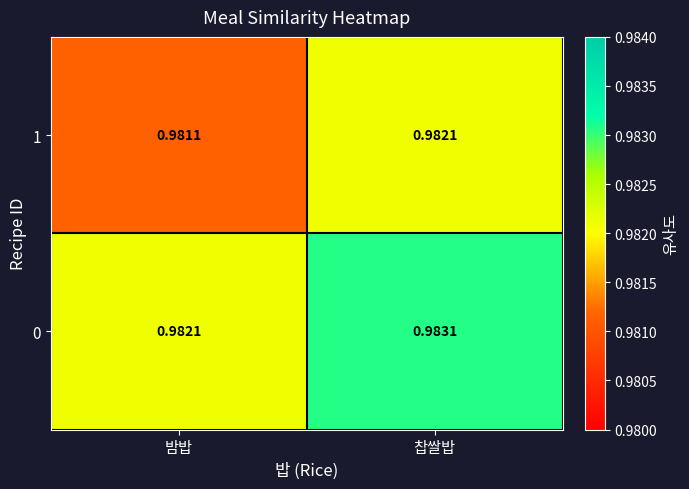

Where is 1 nearest to the value 0?

밤밥